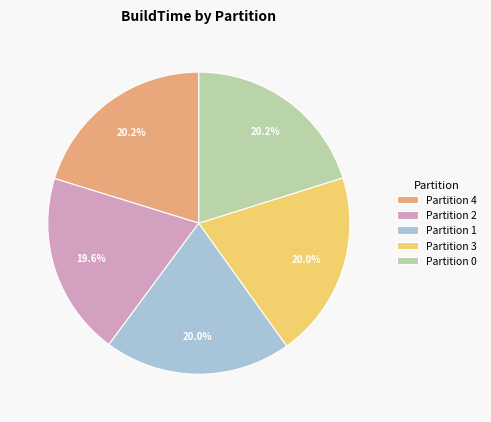

True or false: Partition 4 accounts for 20% of the total.

True